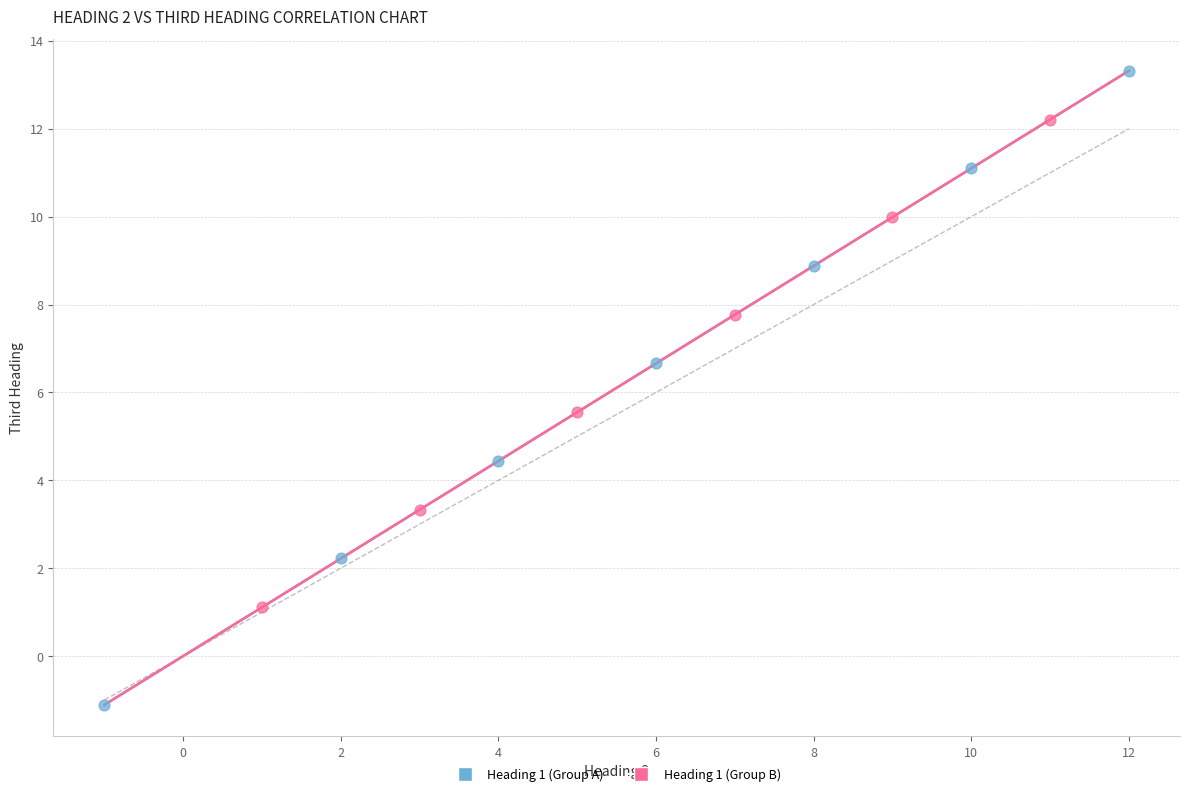

Which series contains the lowest Y value?

Heading 1 (Group A)